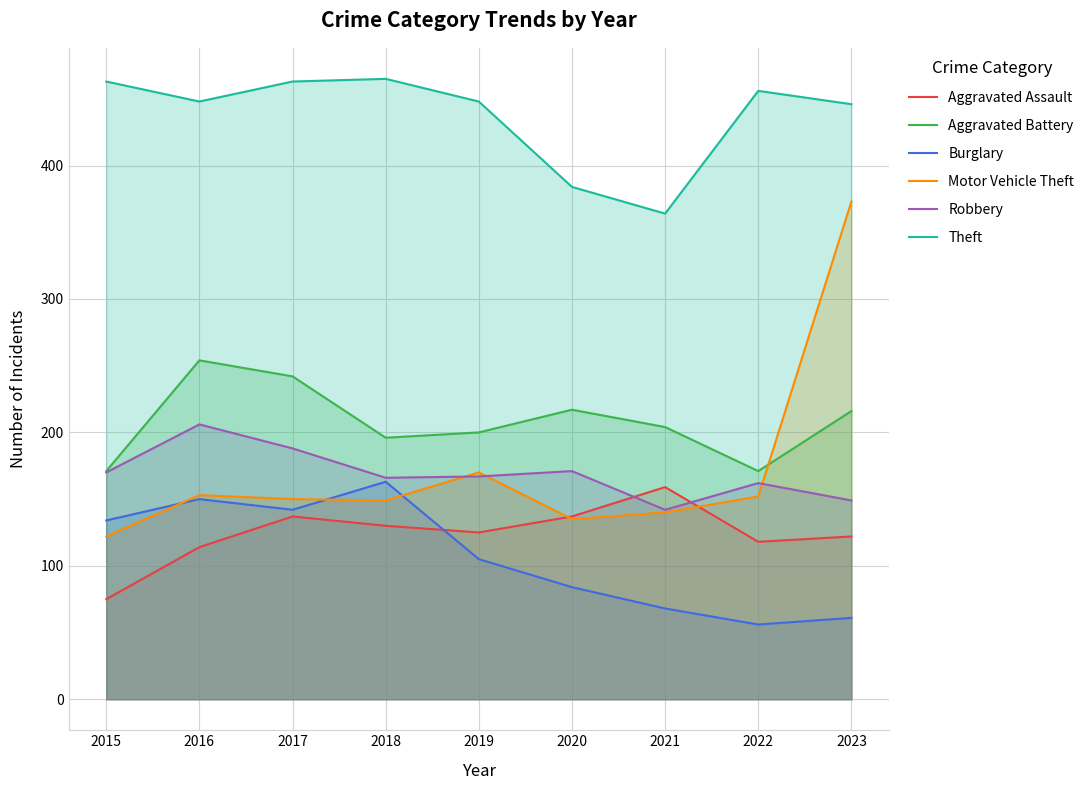

True or false: Theft and Robbery intersect in this chart.

False